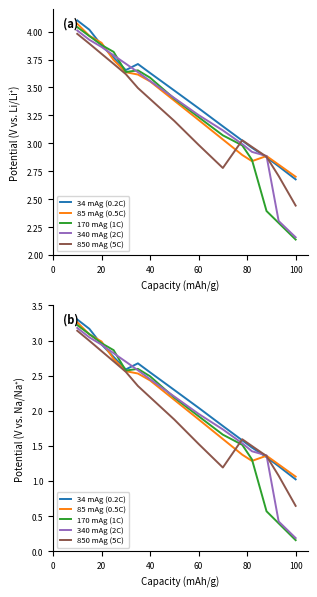

Reading left to right, transcribe all the data shown in this chart.

34 mAg (0.2C): 3.3	3.2	2.9	2.8	2.6	2.7	2.5	2.3	2.0	1.8	1.6	1.5	1.3	1.2	1.0
85 mAg (0.5C): 3.3	3.1	3.0	2.7	2.6	2.5	2.4	2.2	1.9	1.6	1.4	1.3	1.4	1.2	1.1
170 mAg (1C): 3.2	3.1	3.0	2.9	2.6	2.6	2.5	2.2	1.9	1.7	1.5	1.3	0.6	0.4	0.2
340 mAg (2C): 3.2	3.0	2.9	2.8	2.7	2.6	2.4	2.2	2.0	1.7	1.5	1.4	1.4	0.4	0.2
850 mAg (5C): 3.1	3.0	2.9	2.7	2.6	2.4	2.2	1.9	1.5	1.2	1.6	1.5	1.4	1.1	0.6